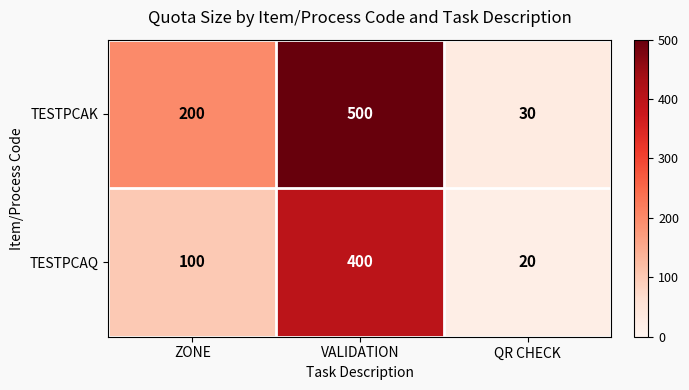

The TESTPCAK series shows 346 at ZONE. True or false?

False